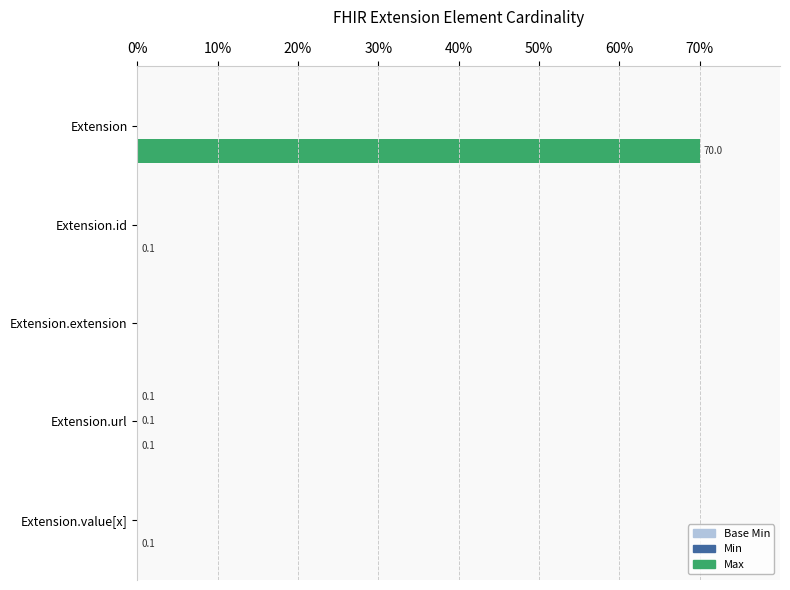

At which category does the chart reach its peak across all series?

Extension